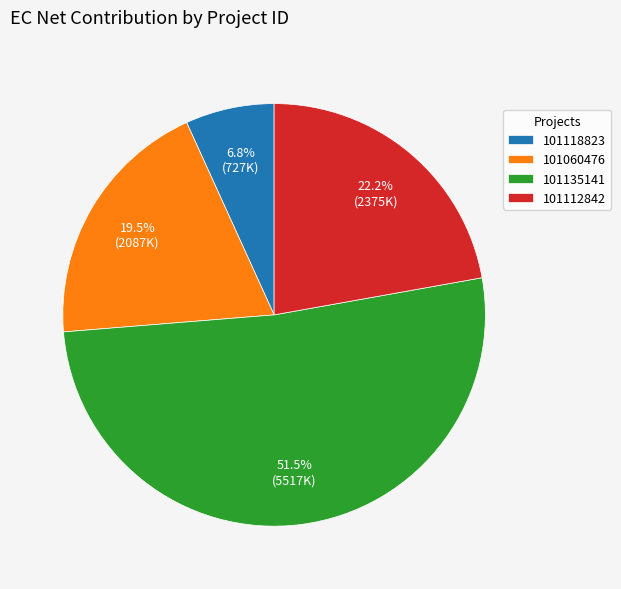

To the nearest percent, what is the average slice percentage?

25%